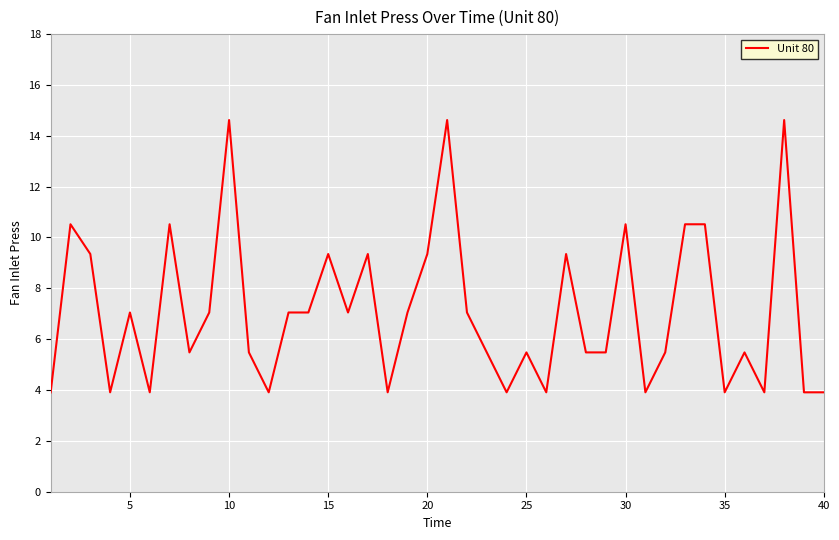

What is the minimum value shown in the chart?

3.9